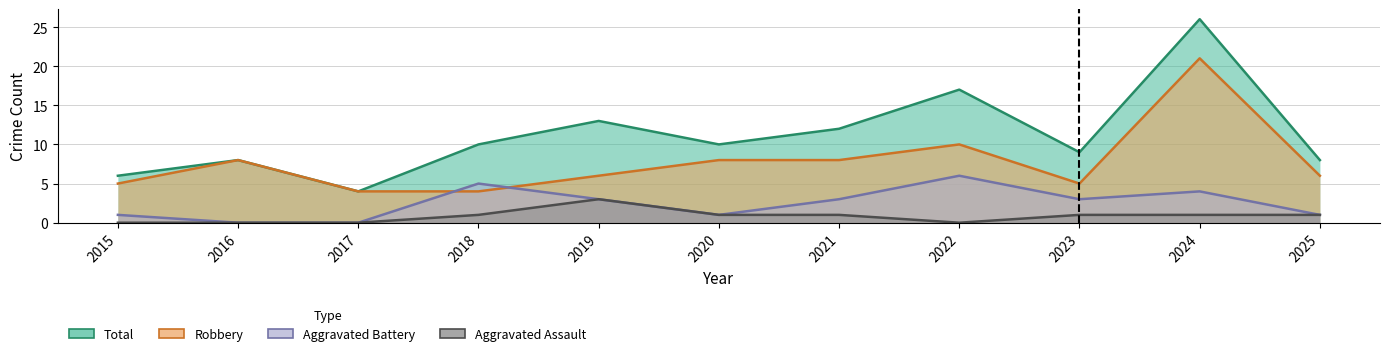

Rank the series at 2025 from highest to lowest value.

Total, Robbery, Aggravated Assault, Aggravated Battery